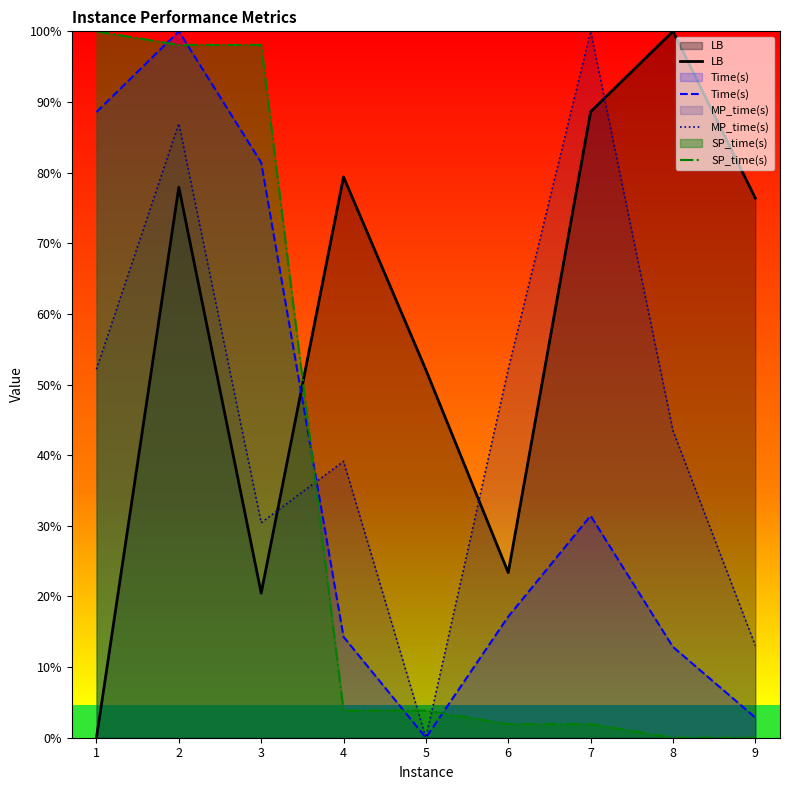

Count the number of data series in this chart.

4